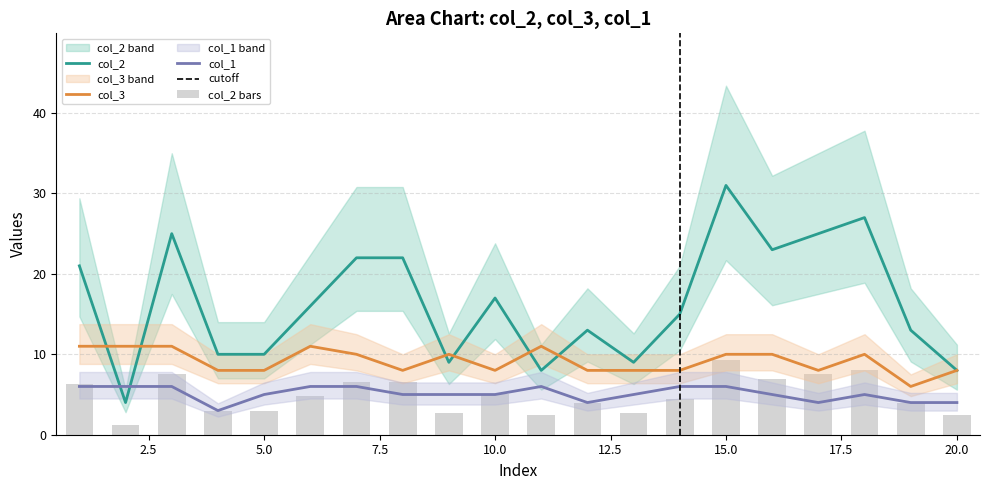

Does the chart contain stacked bars?

No